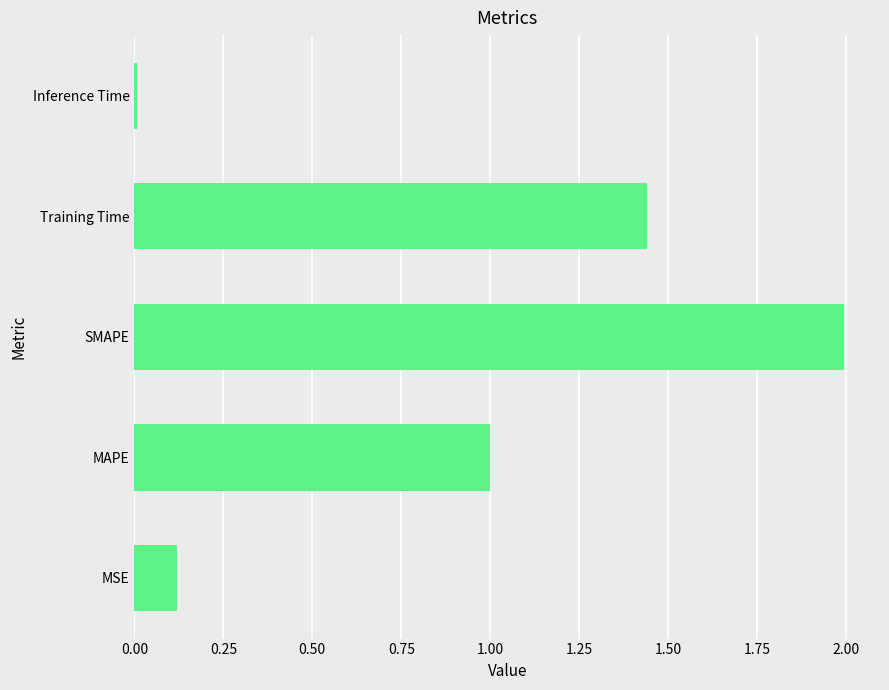

At which category does the chart reach its minimum across all series?

Inference Time